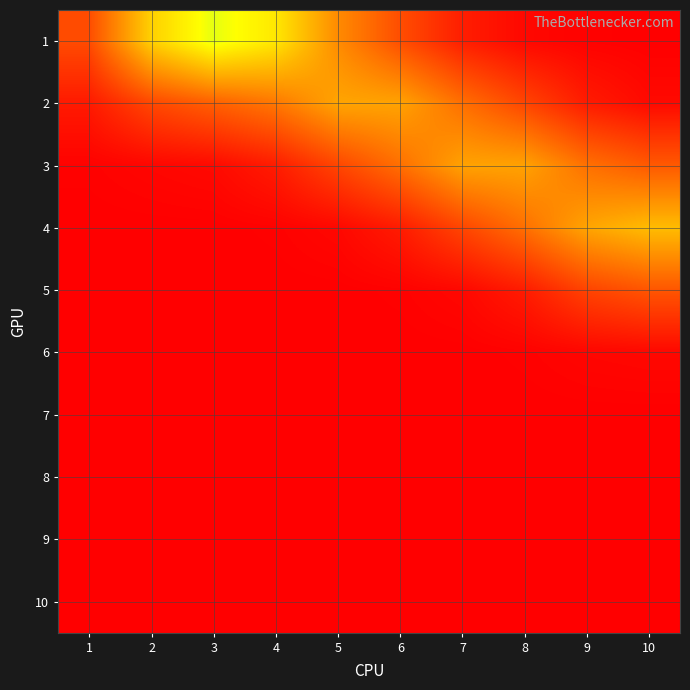

List the series in order of their peak value, highest first.

1, 4, 2, 3, 5, 6, 7, 8, 9, 10